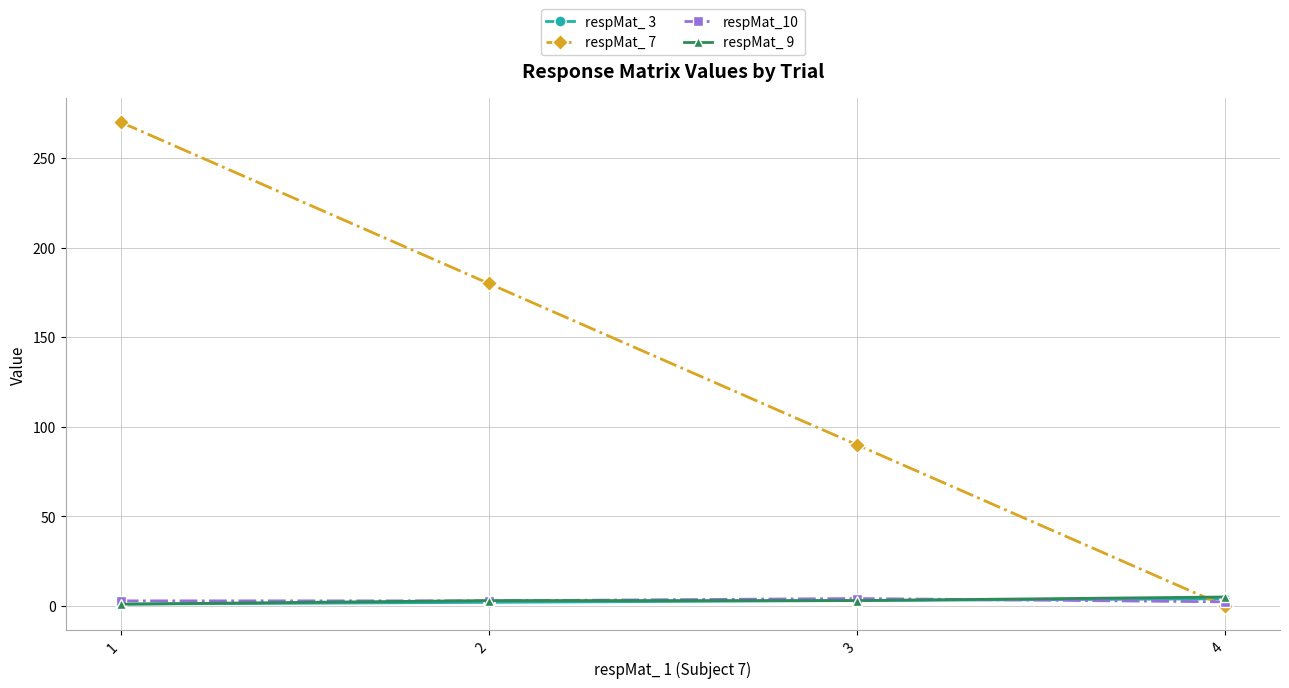

What is the maximum value shown in the chart?

270.0